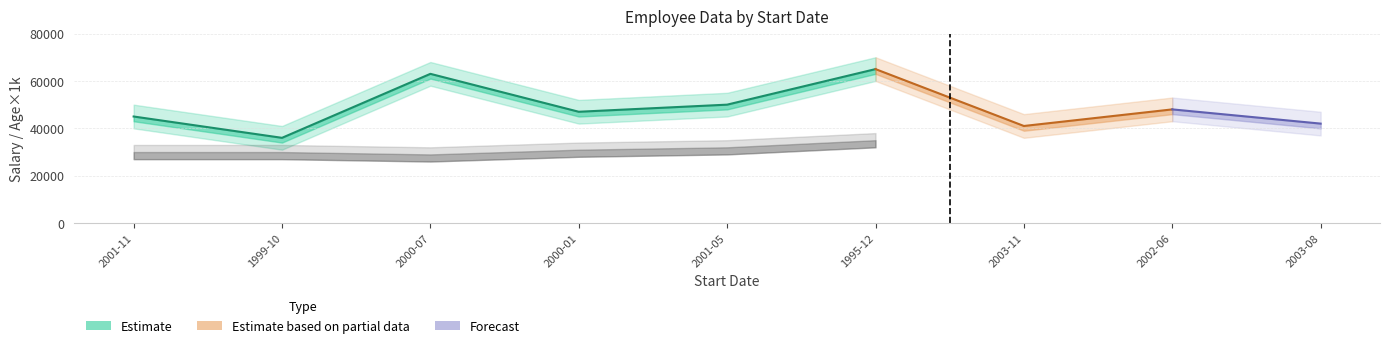

How many data points in Salary_upper are less than 52000?

4